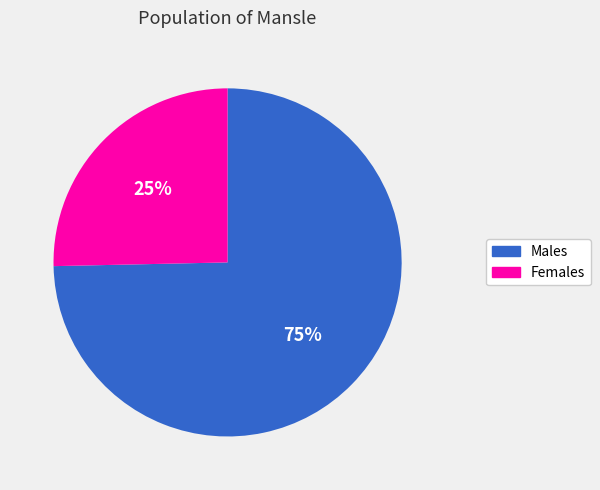

Which slice is the largest?

Males